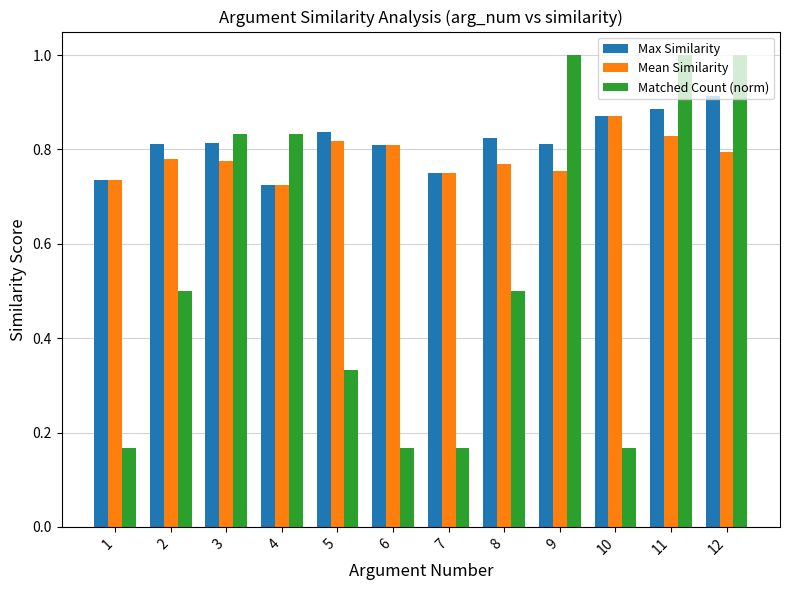

The value of Mean Similarity at 11 is 0.6. True or false?

False